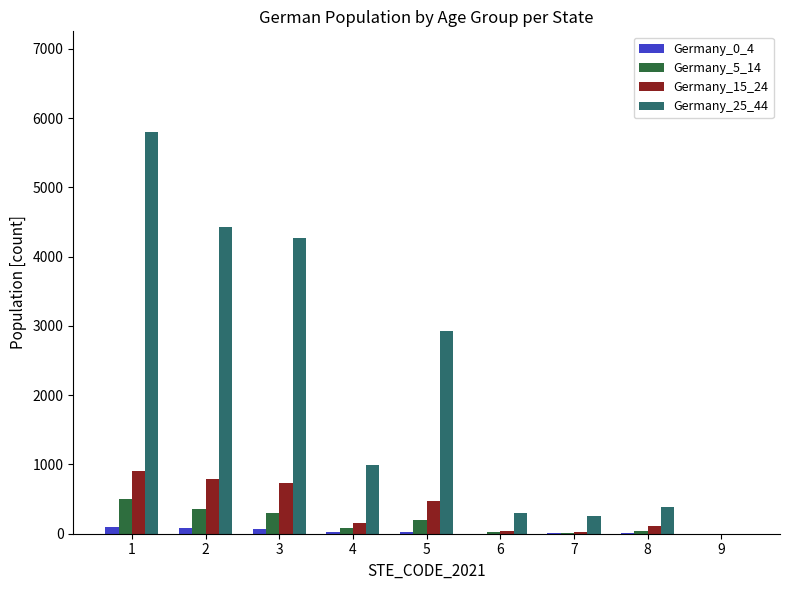

Between 4 and 6, which series saw the biggest shift?

Germany_25_44